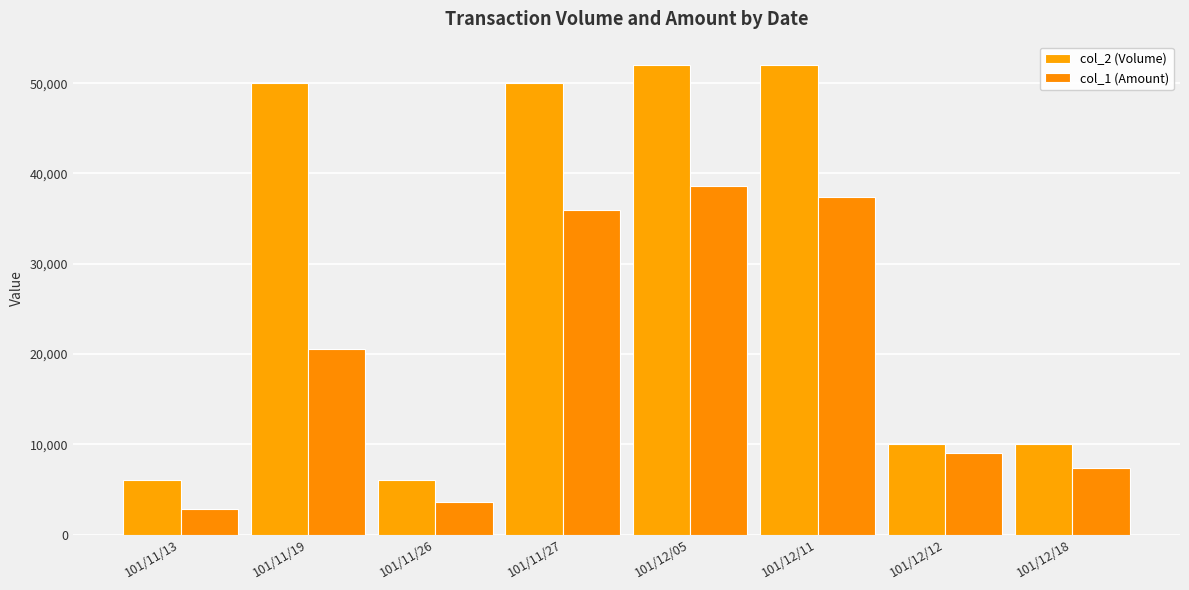

What is the label of the 6th bar from the right?

101/11/26